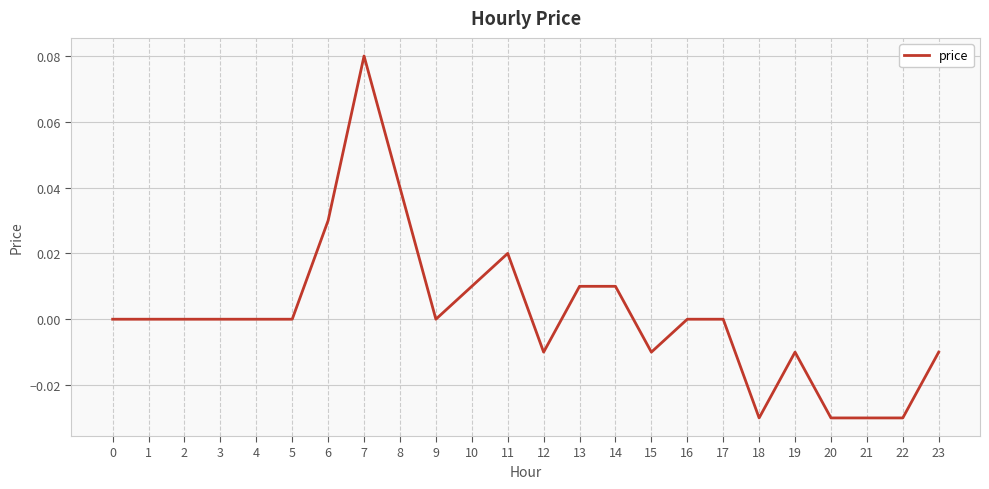

Between 11 and 3, which is larger?

11